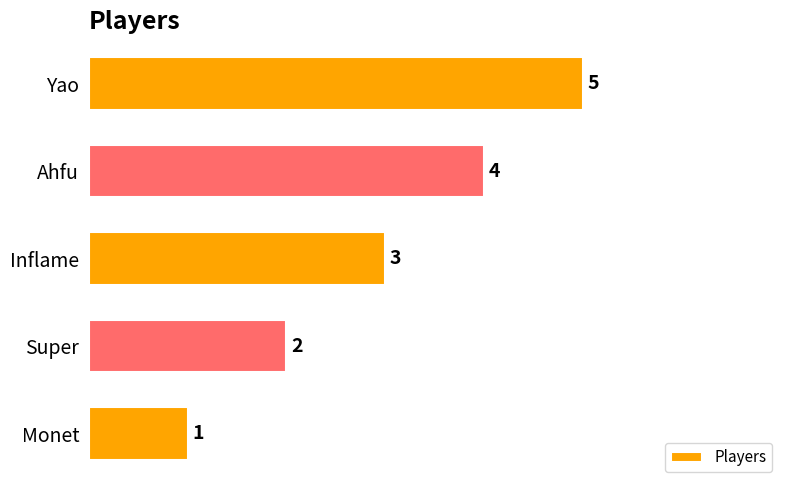

True or false: the data shows 1 at Monet.

True